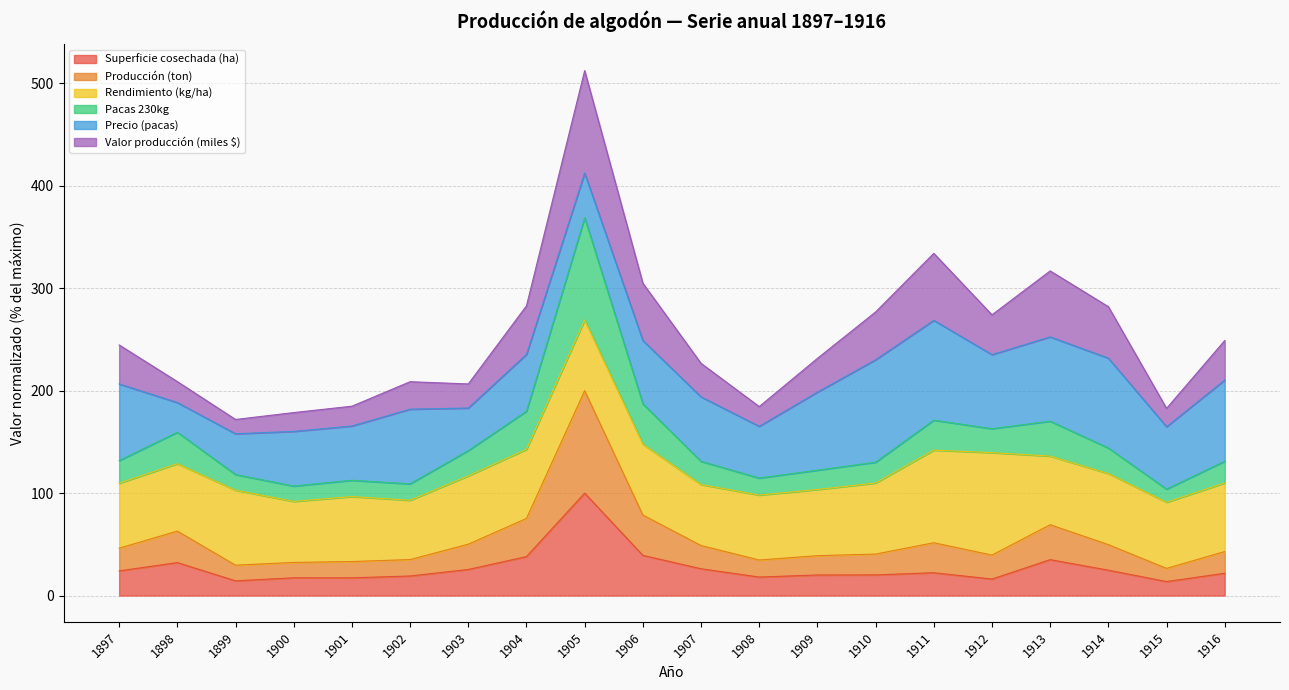

What is the sum of all Superficie cosechada (ha) values?

545.6